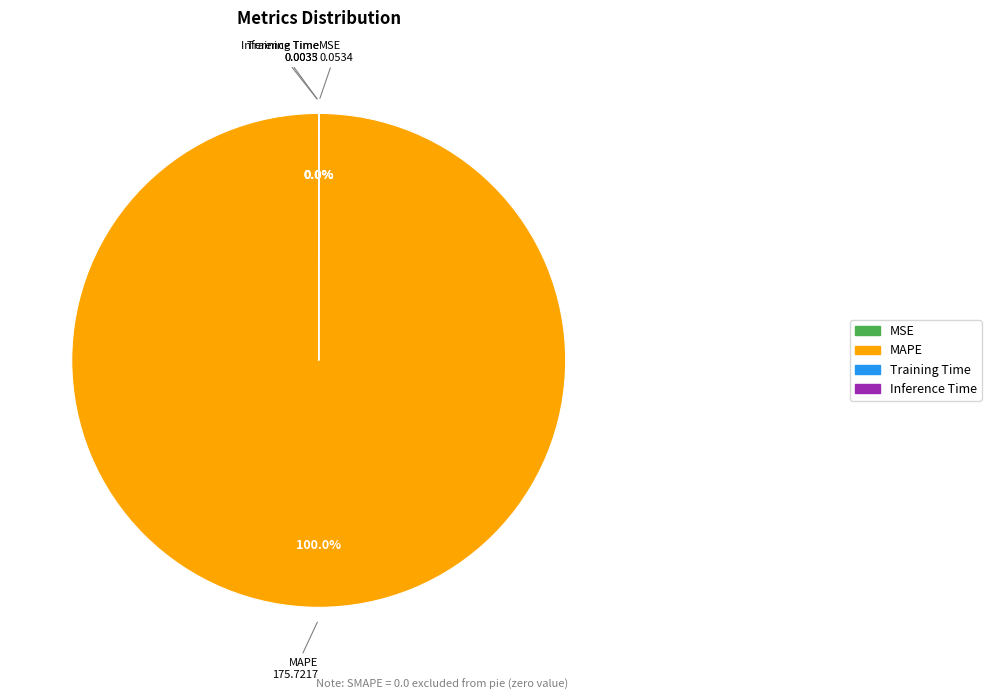

Does any single category account for the majority?

Yes